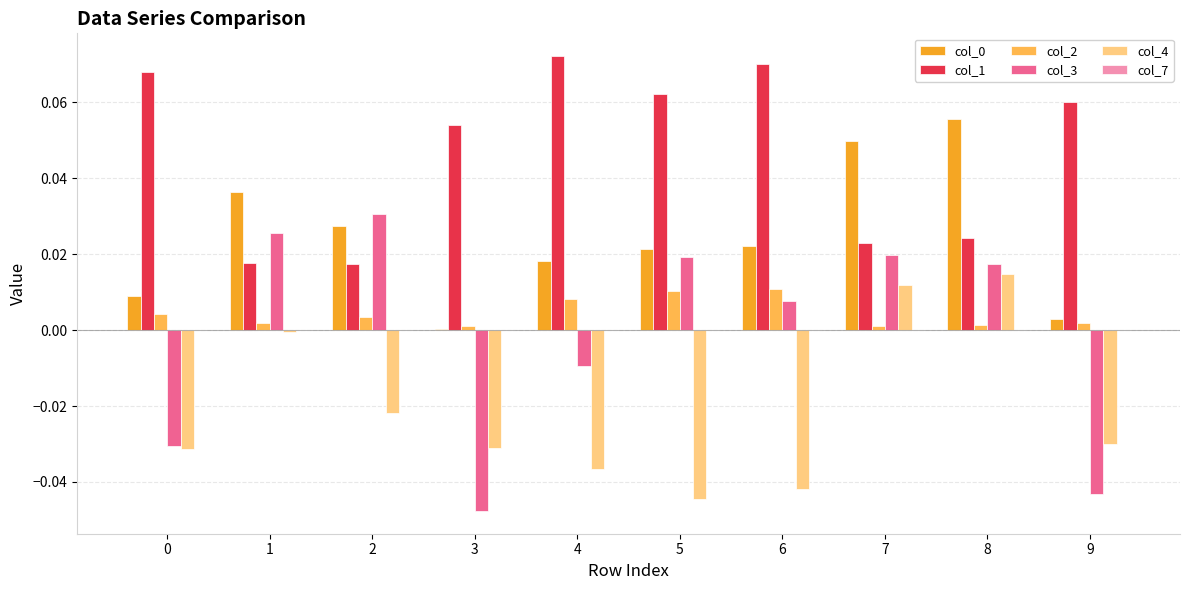

Count the col_1 values in the range 0 to 1.

10